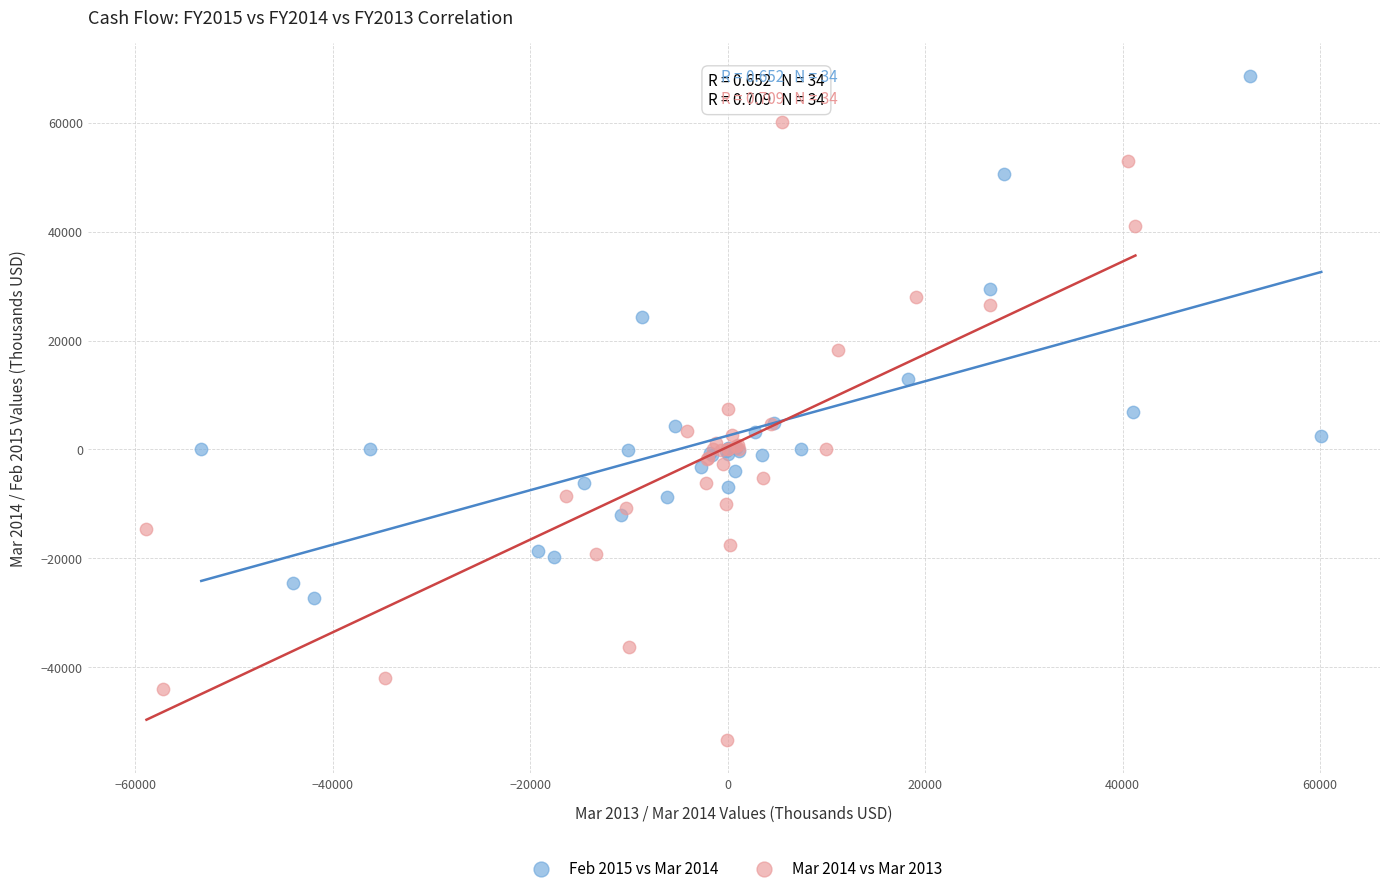

Which series contains the highest Y value?

Feb 2015 vs Mar 2014